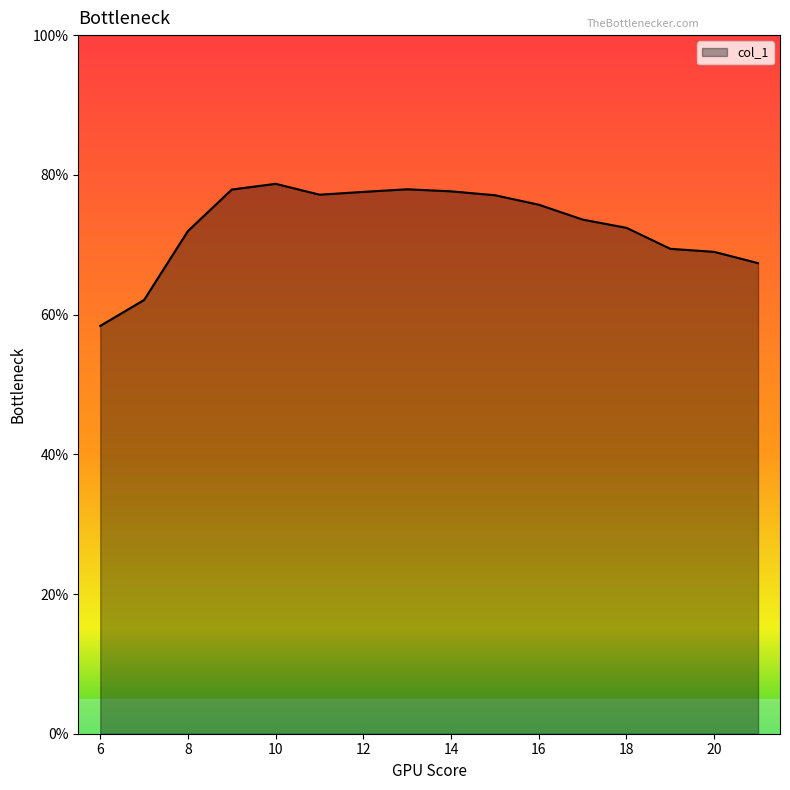

What is the maximum value shown in the chart?

78.7